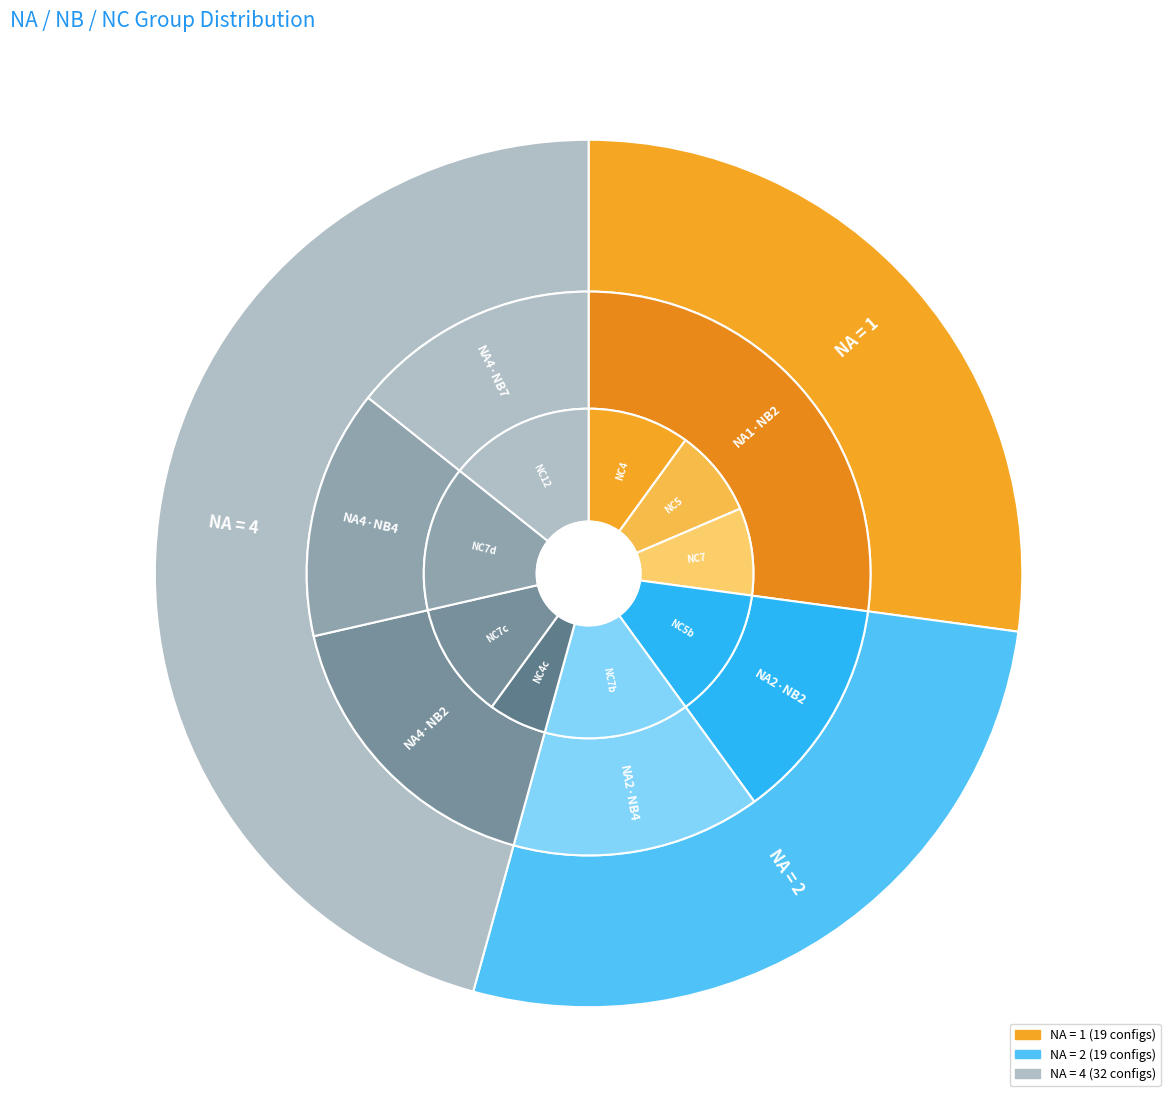

Is 1 the majority of the pie?

No